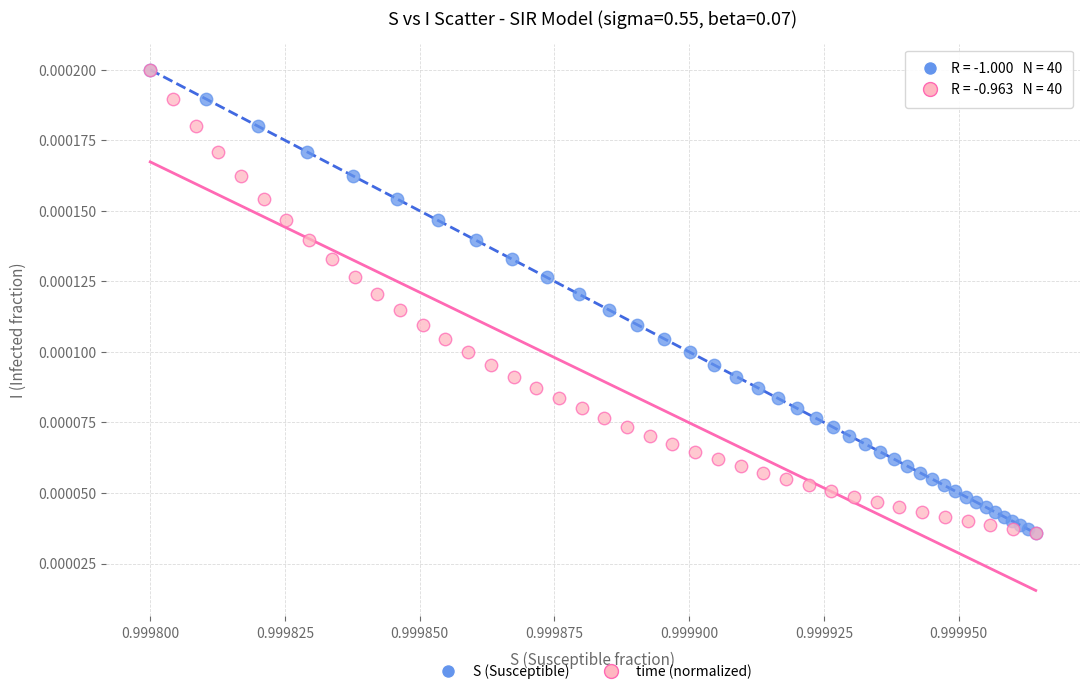

What are all the series names shown in the legend?

S (Susceptible), time (normalized)